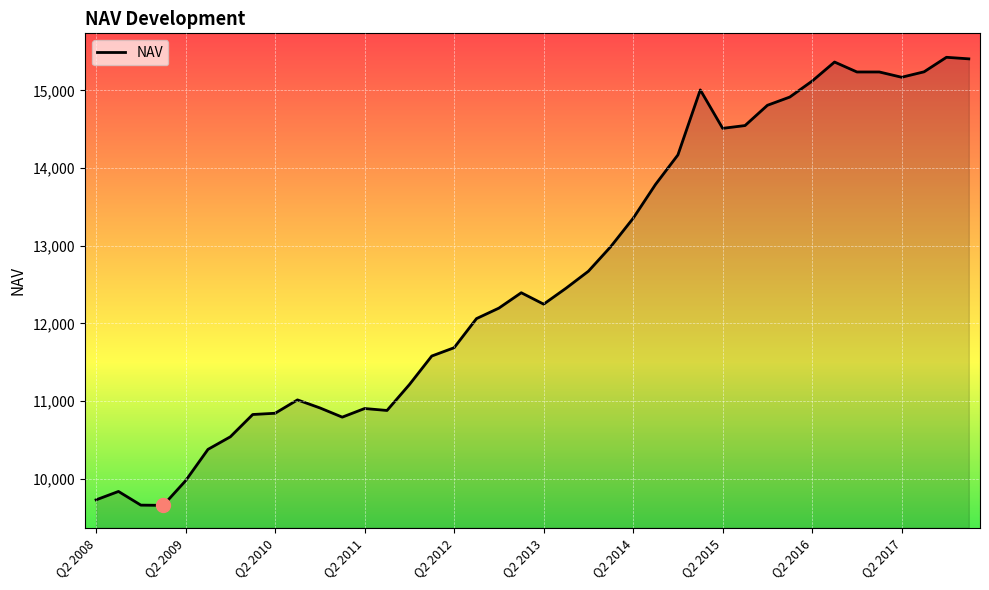

What is the smallest value displayed?

9657